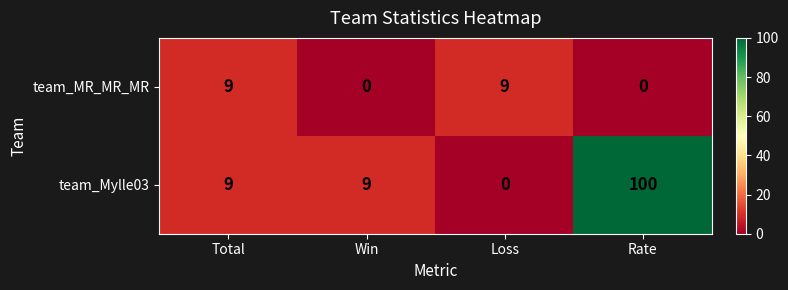

Which series has the widest spread of values?

team_Mylle03